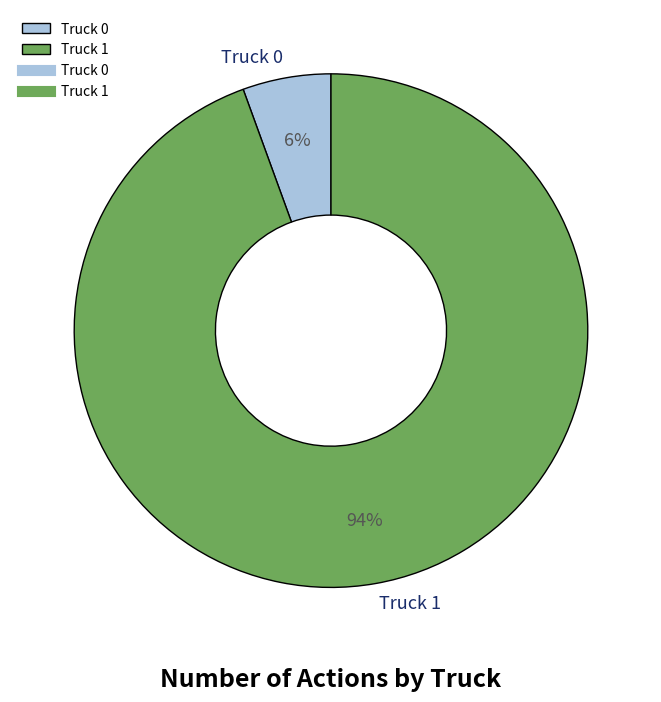

To the nearest percent, what percentage of the pie is Truck 1?

94%